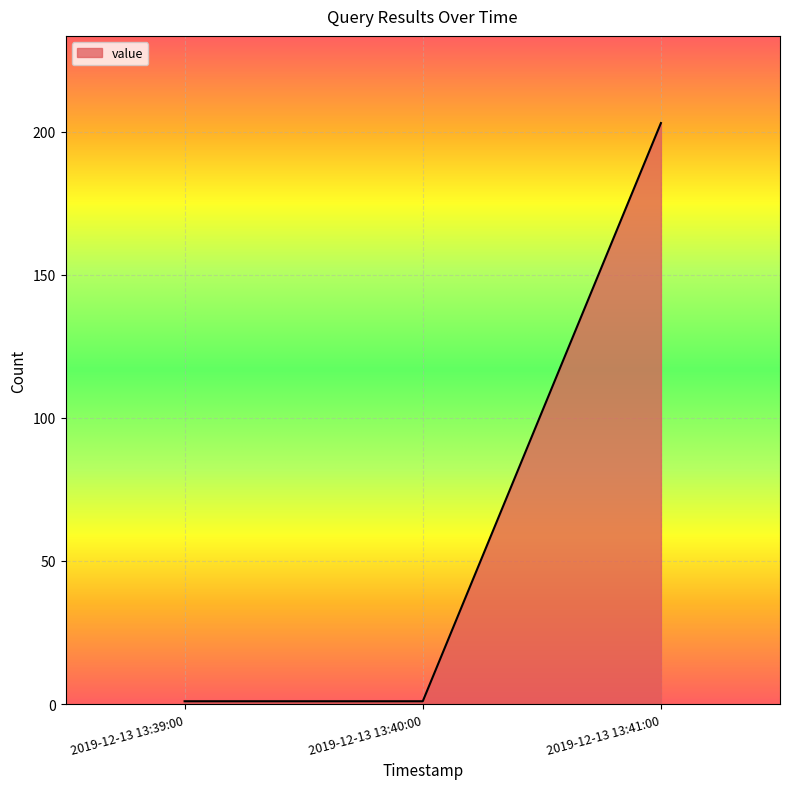

How many categories are shown in the chart?

3